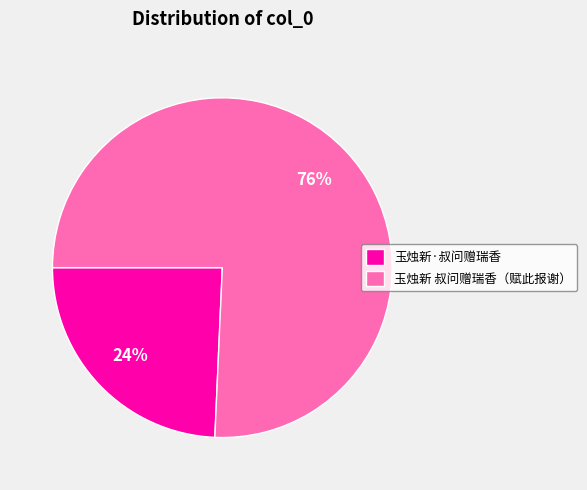

Is there any slice that represents more than half of the pie?

Yes